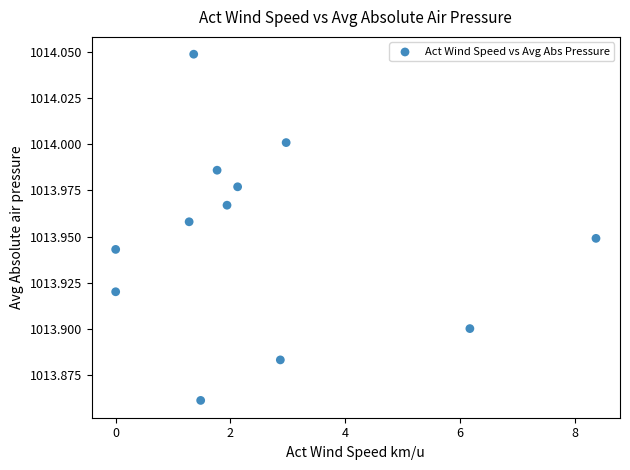

What is the range of X values (max minus min)?

8.4